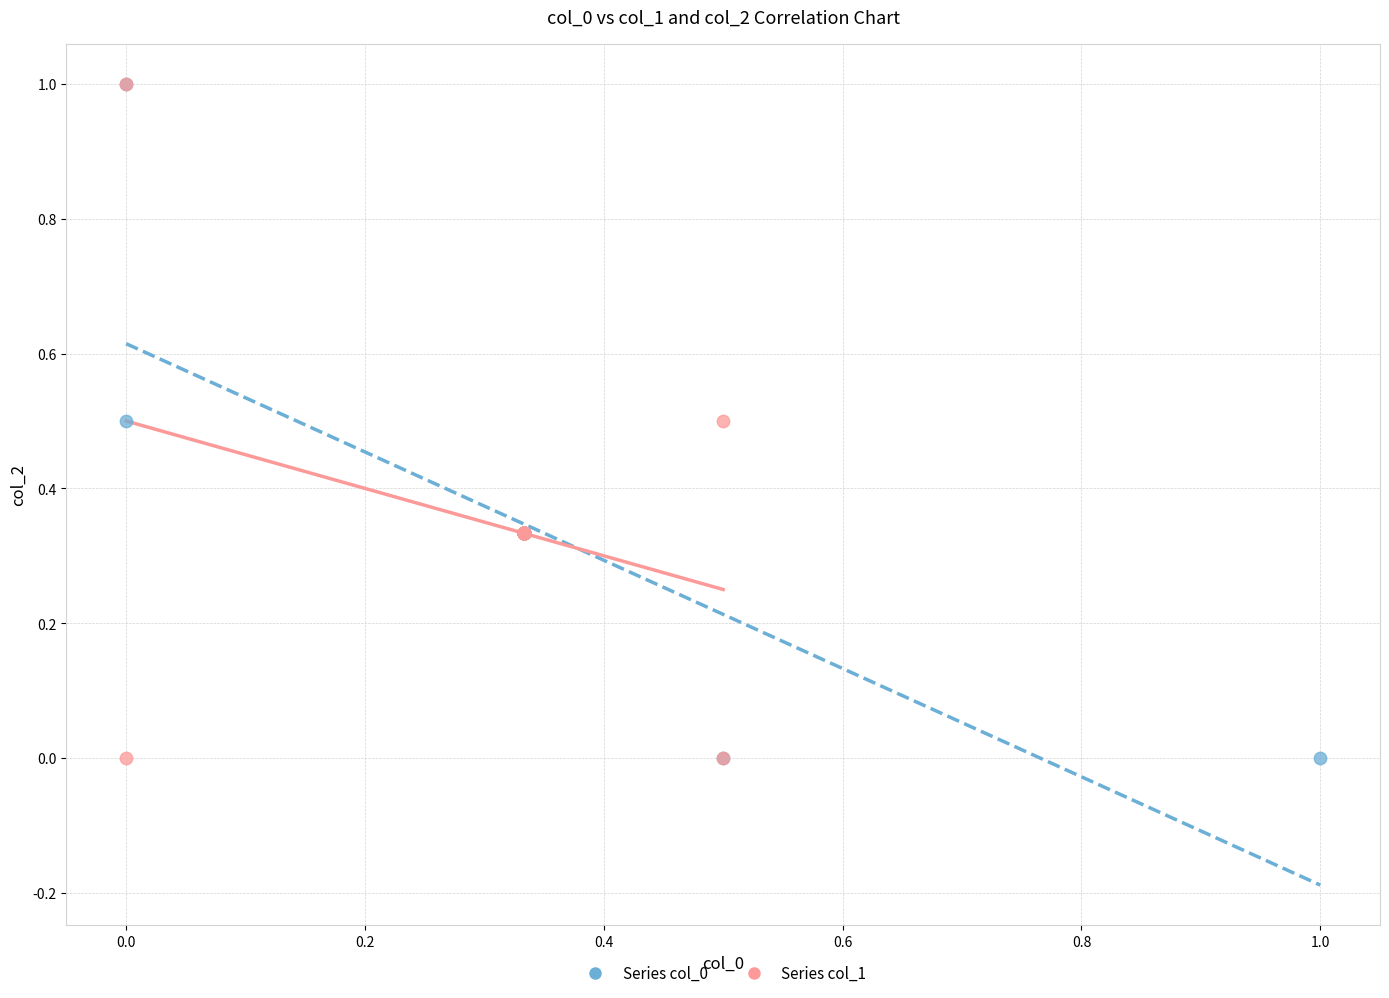

What are all the series names shown in the legend?

Series col_0, Series col_1